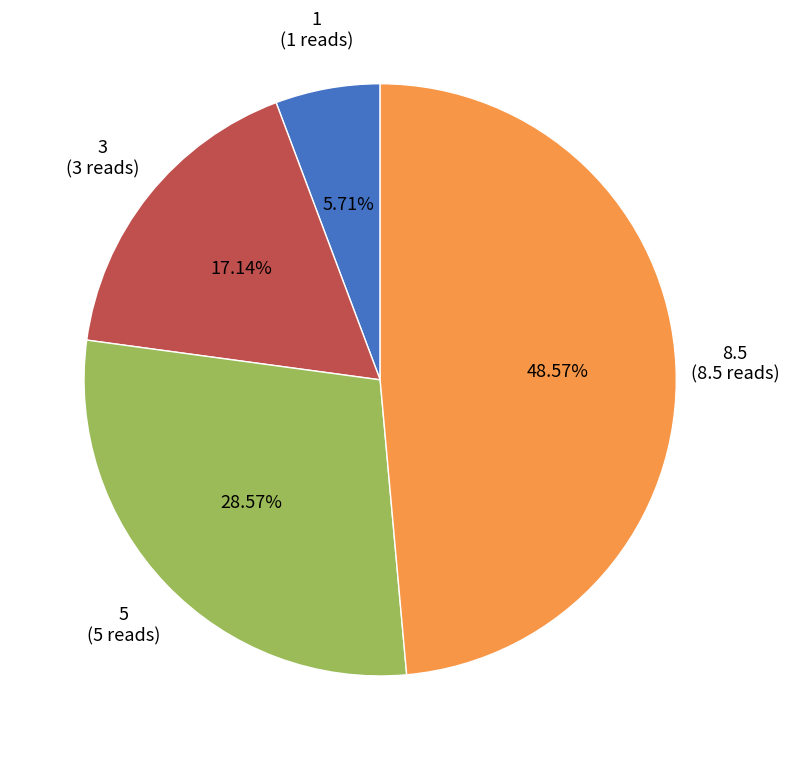

Approximately how many times larger is the value at 5 compared to 1?

5.0